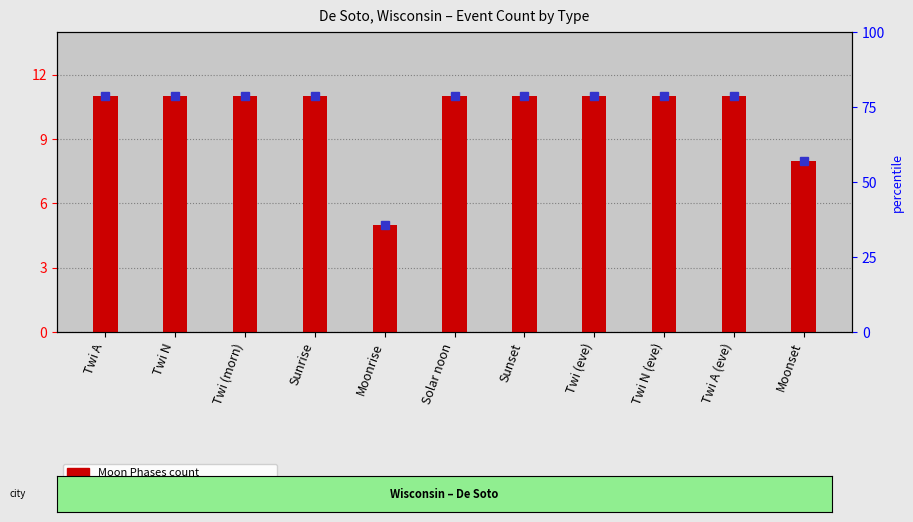

The chart shows a value of 11 at Twi (morn). True or false?

True